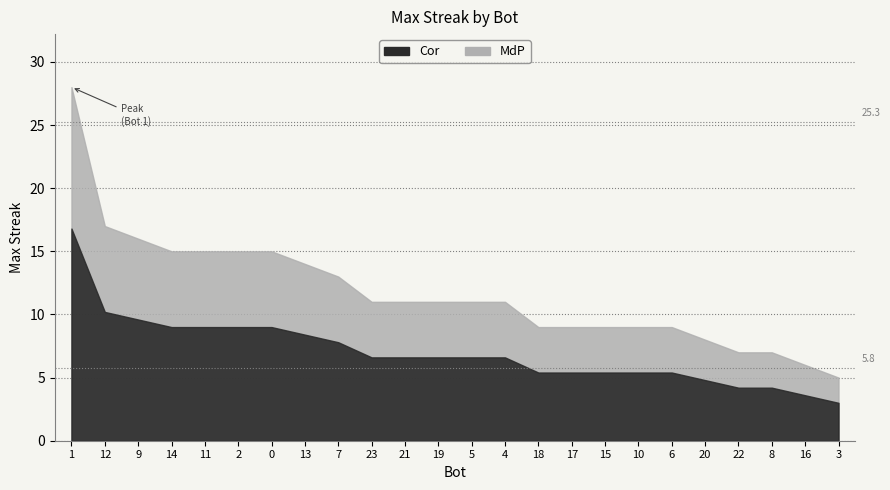

What is the label of the 6th point from the right?

6